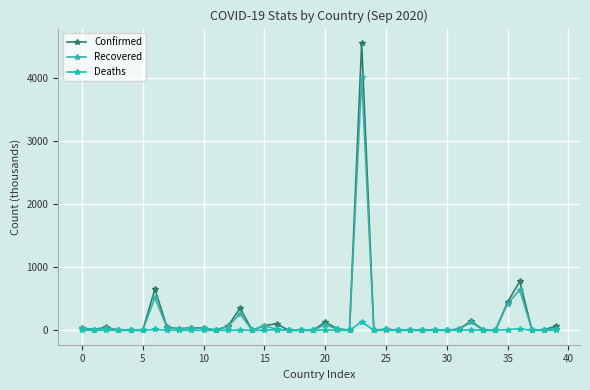

In Confirmed, how many points are lower than both neighbors (excluding endpoints)?

15